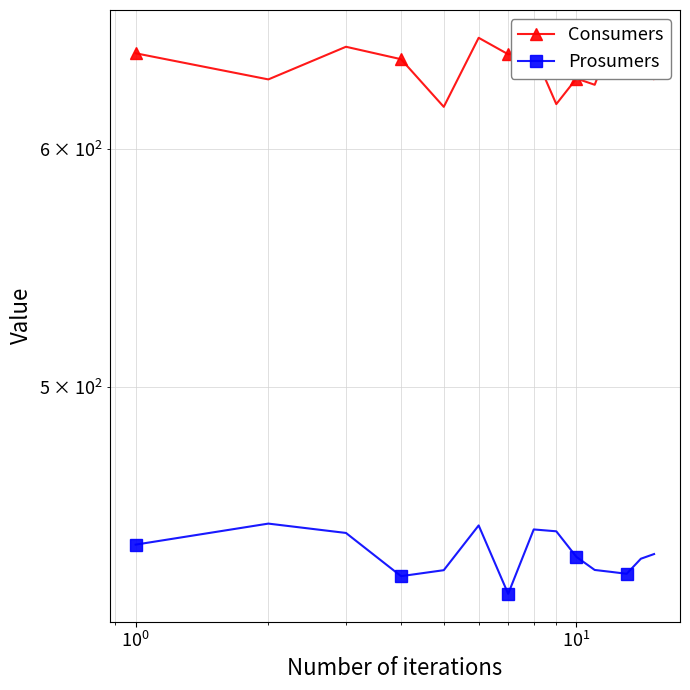

In Consumers, how many points are lower than both neighbors (excluding endpoints)?

6